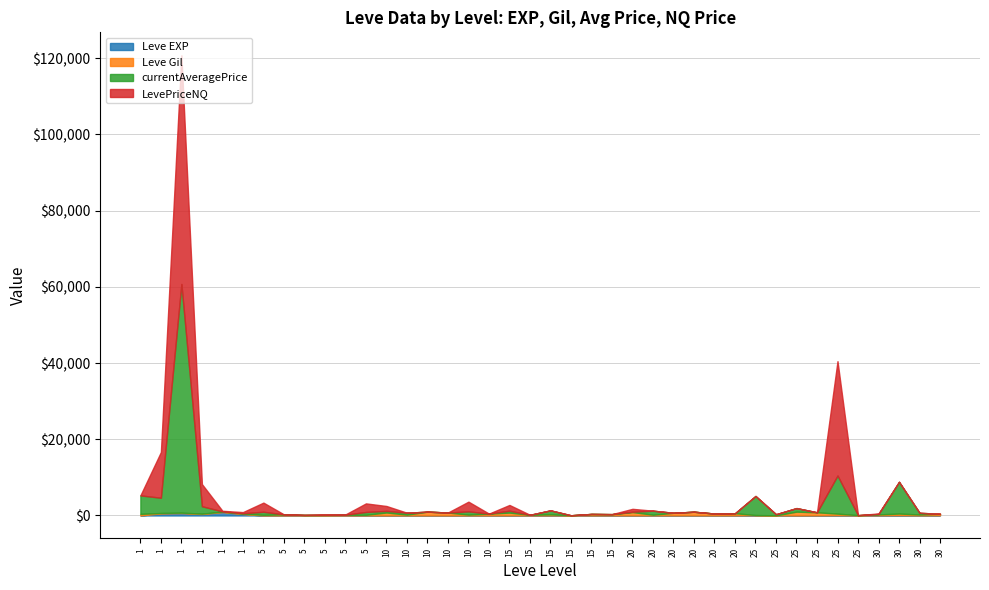

Which series ends up on top after the final intersection of LevePriceNQ and currentAveragePrice?

currentAveragePrice